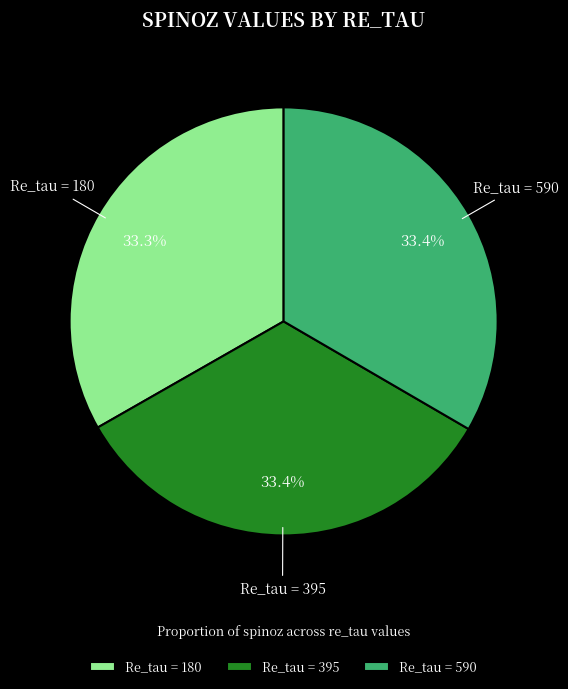

What portion of the pie excludes Re_tau = 180?

66.7%